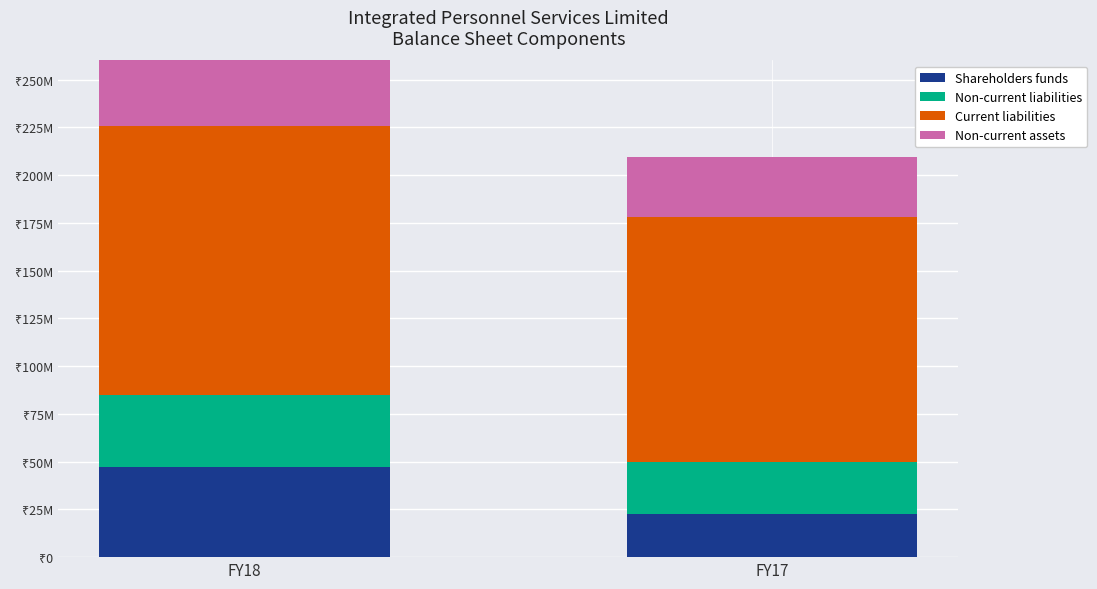

Does the chart contain stacked bars?

Yes